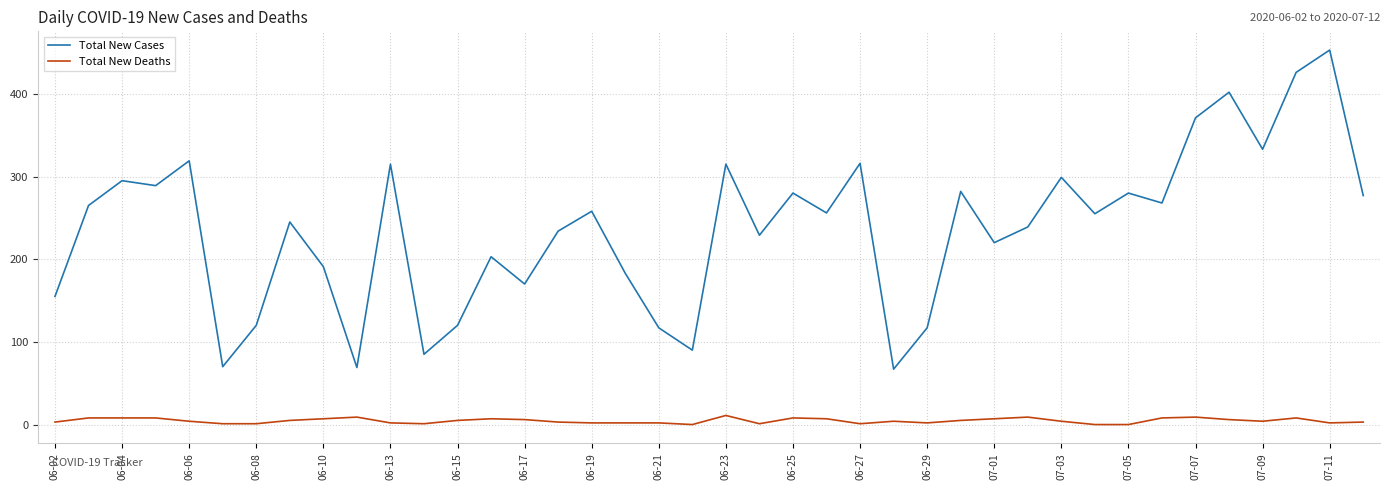

True or false: Total New Deaths and Total New Cases cross at least once.

False